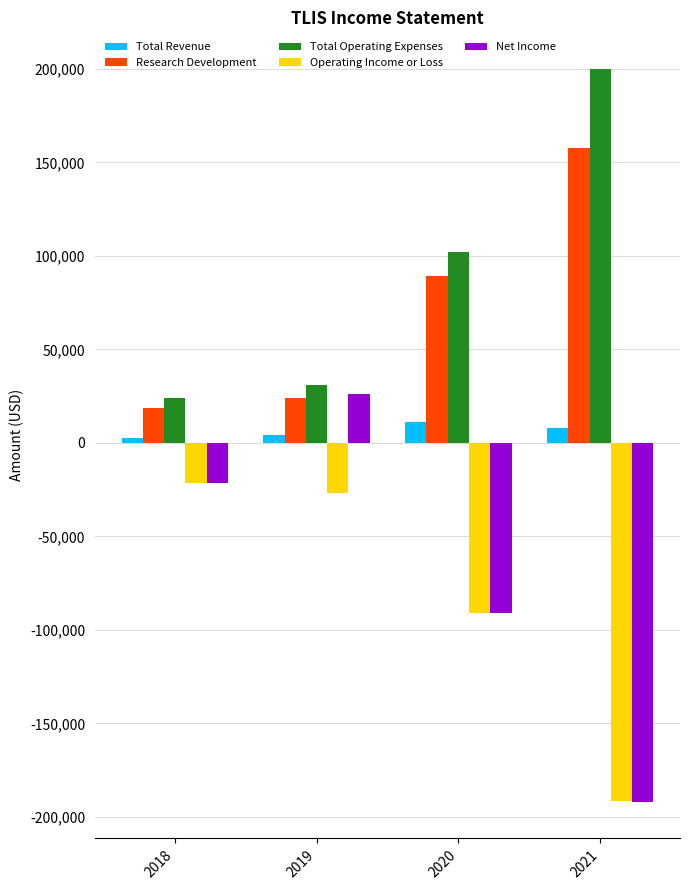

How many values in Net Income are above zero?

1